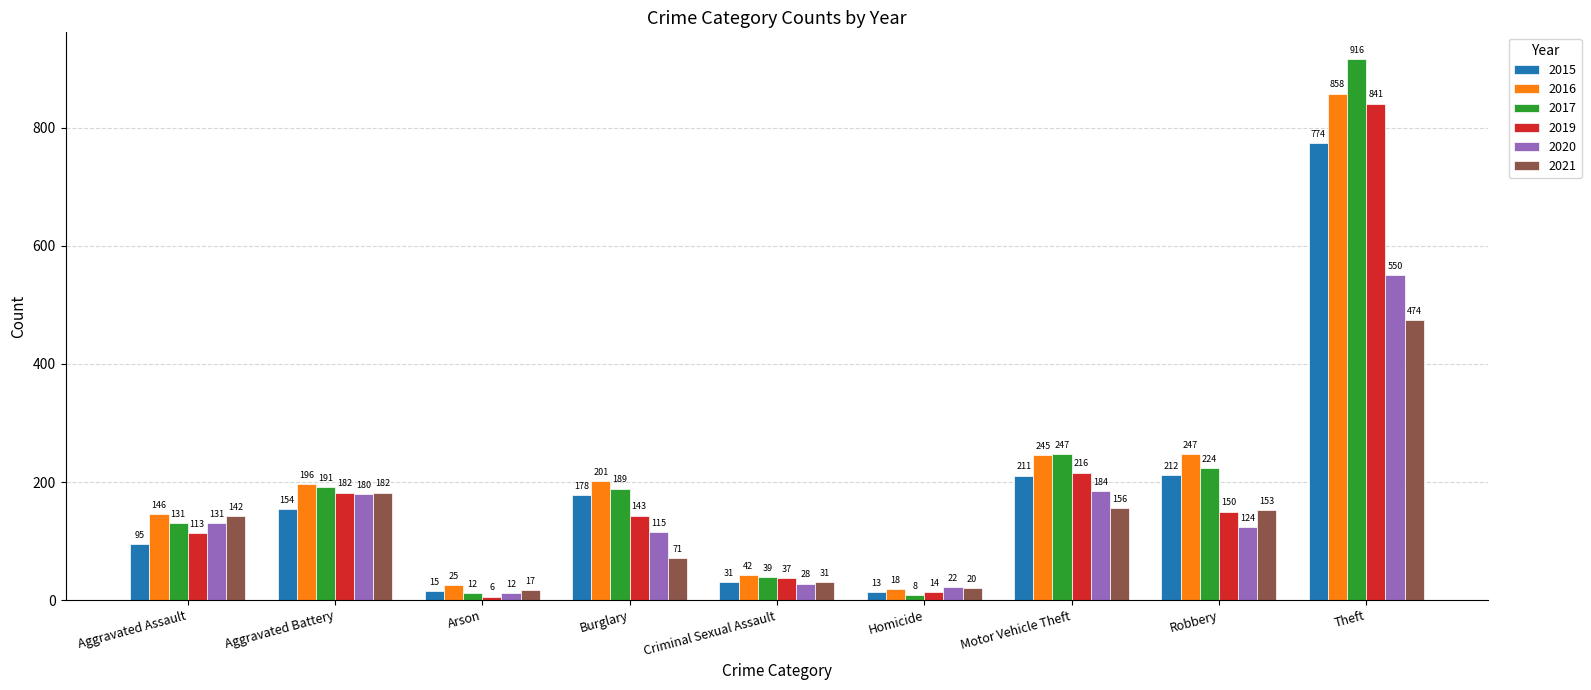

Are the bars grouped side by side (vs. stacked)?

Yes